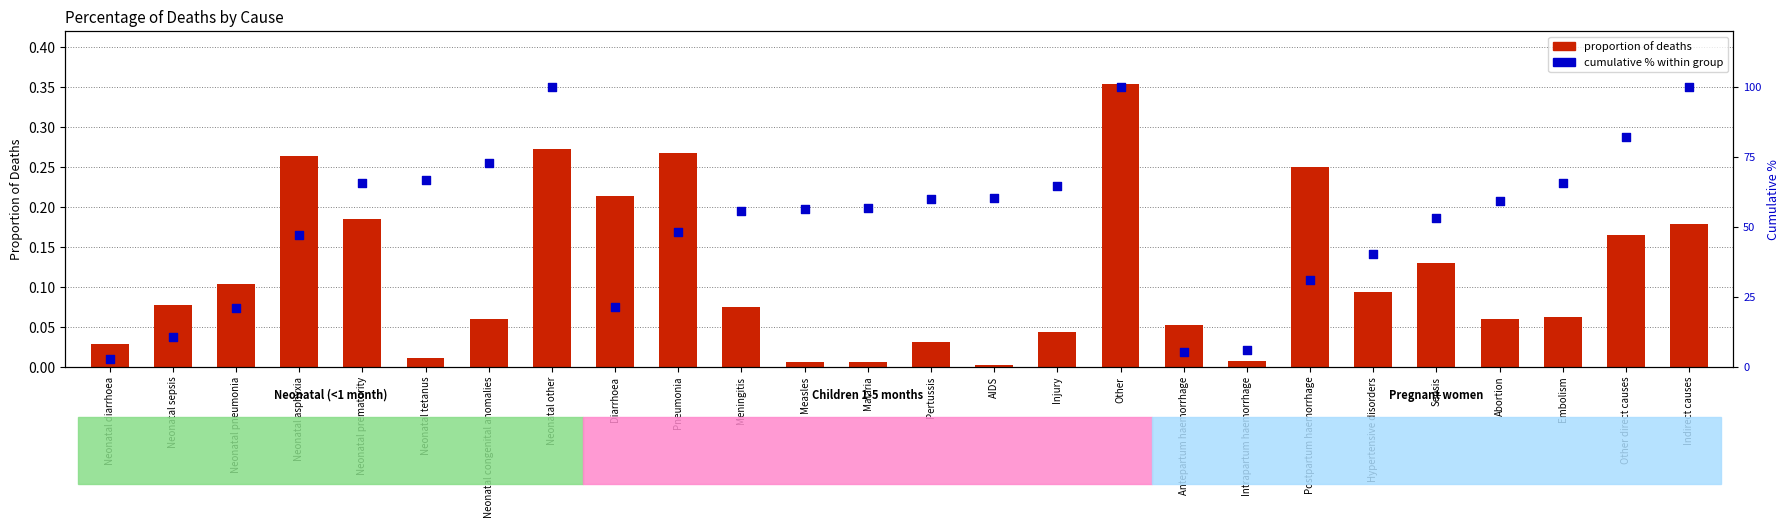

Which series reaches the minimum Y coordinate?

proportion of deaths